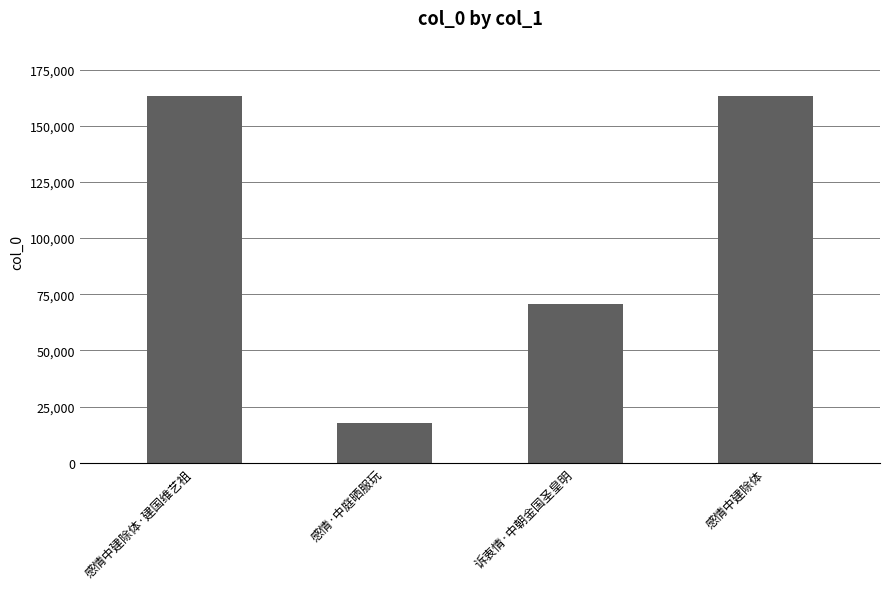

Where does the data first go above 163336?

感情中建除体·建国维艺祖